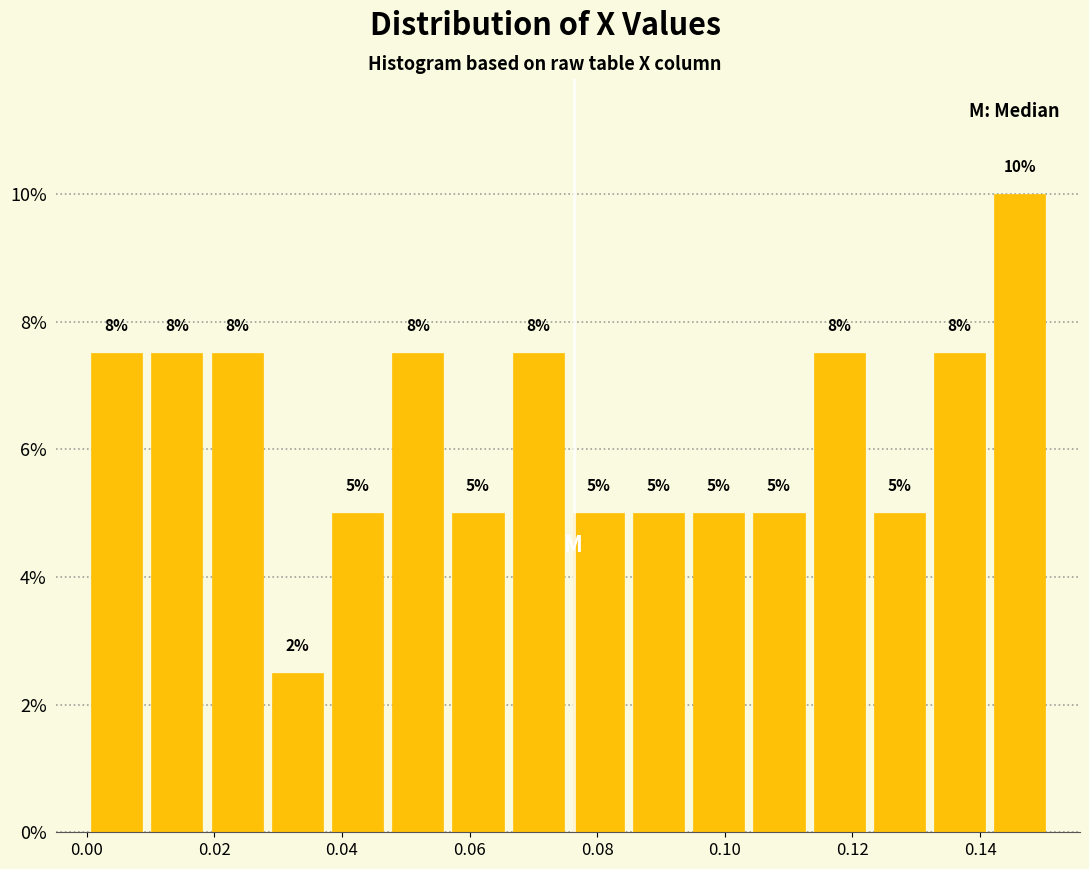

Over which range of the x-axis is the bar tallest?

0.142 to 0.150